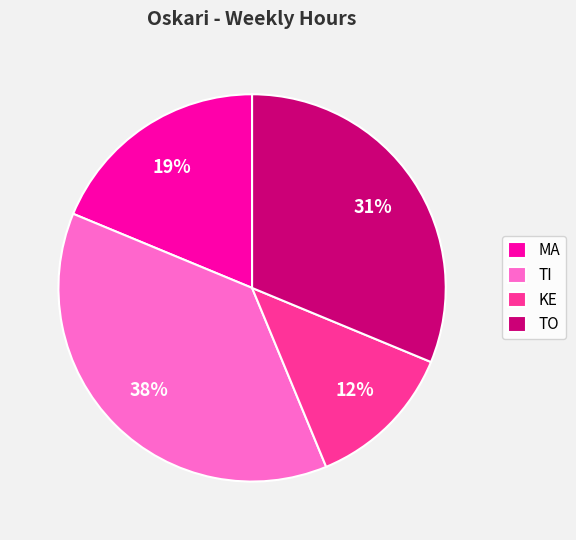

Is there a majority slice in this chart?

No